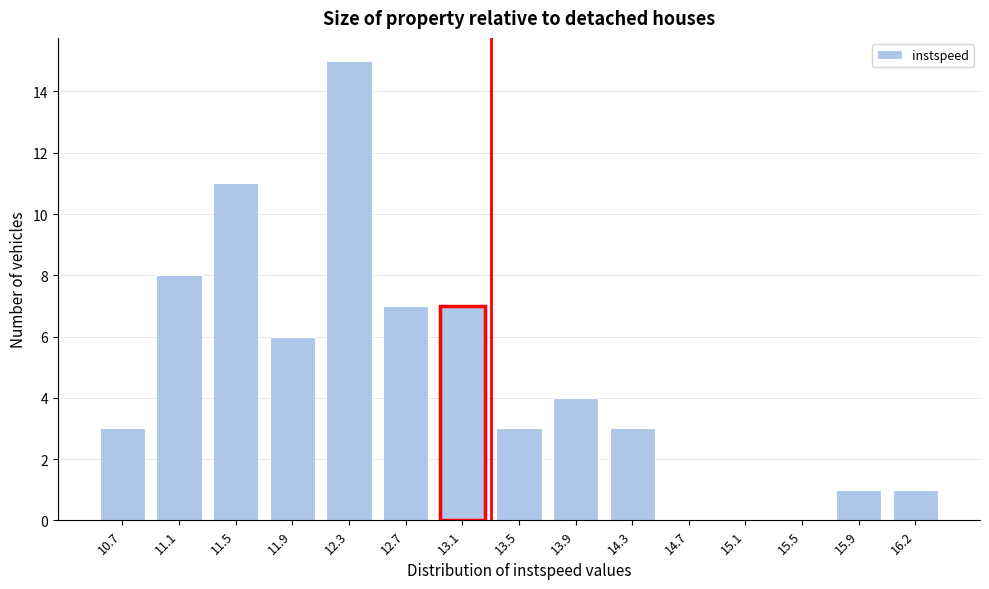

Reading left to right, what are all the values shown in this chart?

10.7=3	11.1=8	11.5=11	11.9=6	12.3=15	12.7=7	13.1=7	13.5=3	13.9=4	14.3=3	14.7=0	15.1=0	15.5=0	15.9=1	16.2=1